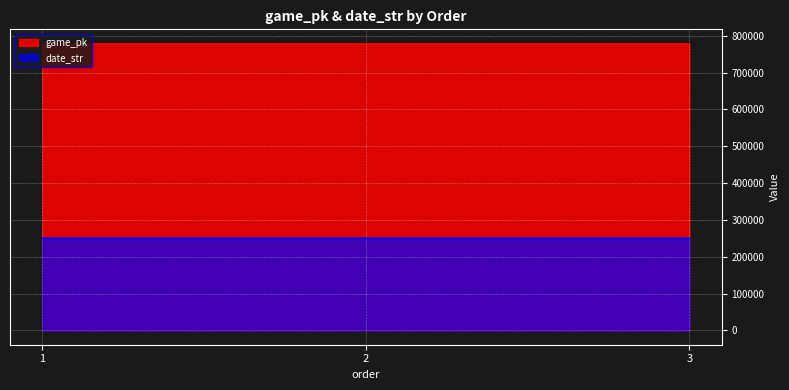

What is the difference between the second highest and minimum values in the game_pk series?

11